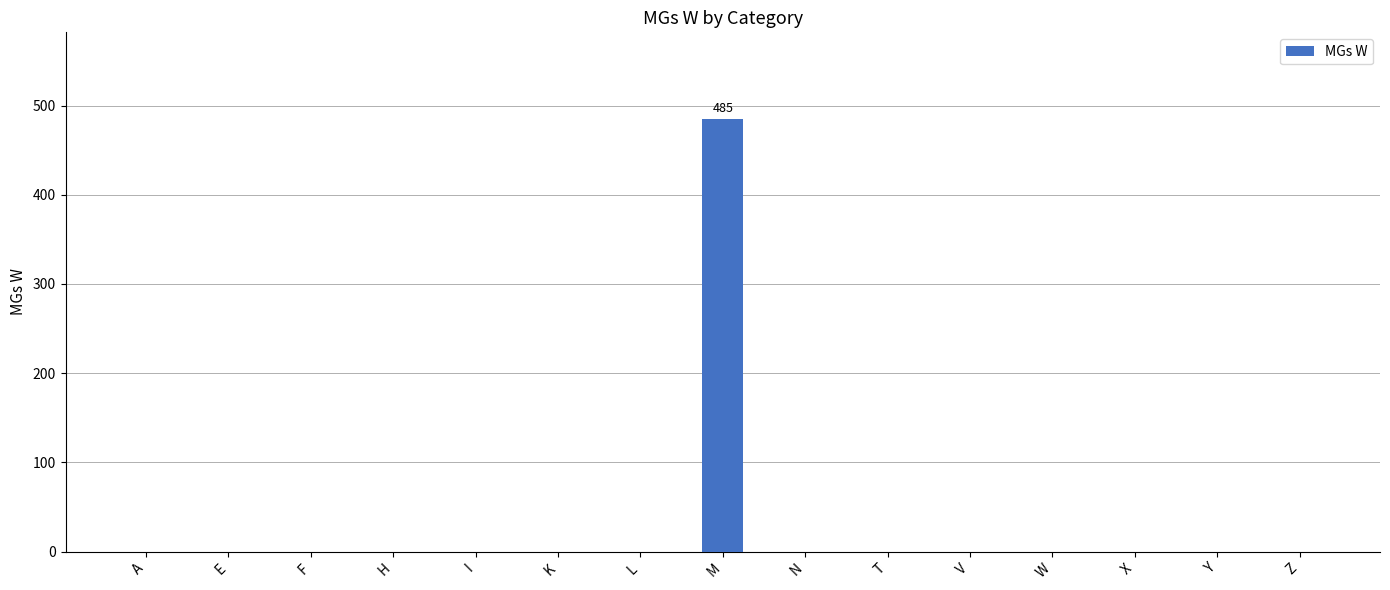

What is the maximum value shown in the chart?

485